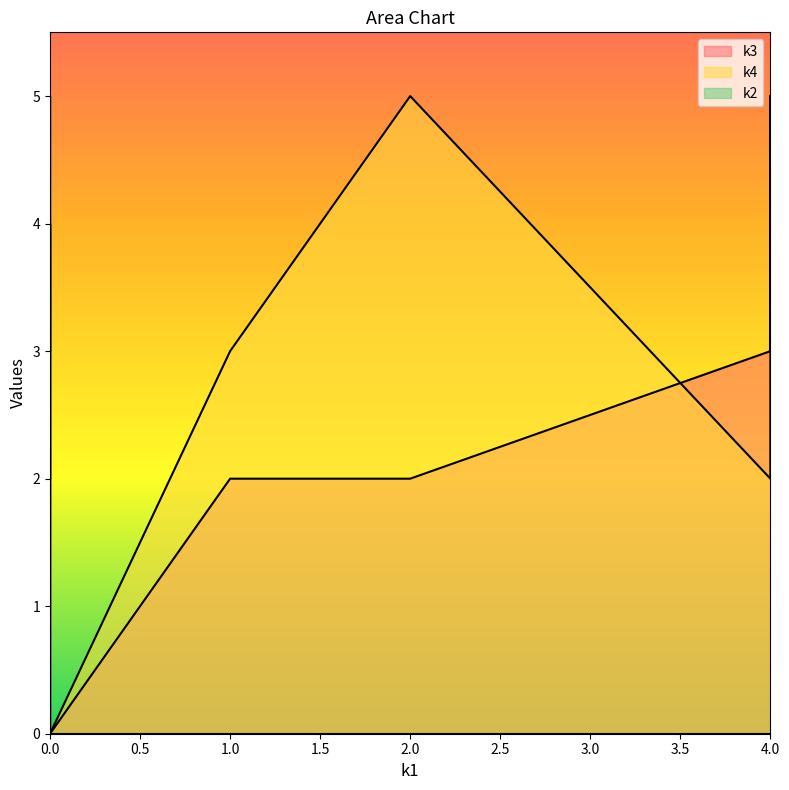

Is the value of k3 at i2 greater than the value of k4 at i8?

Yes